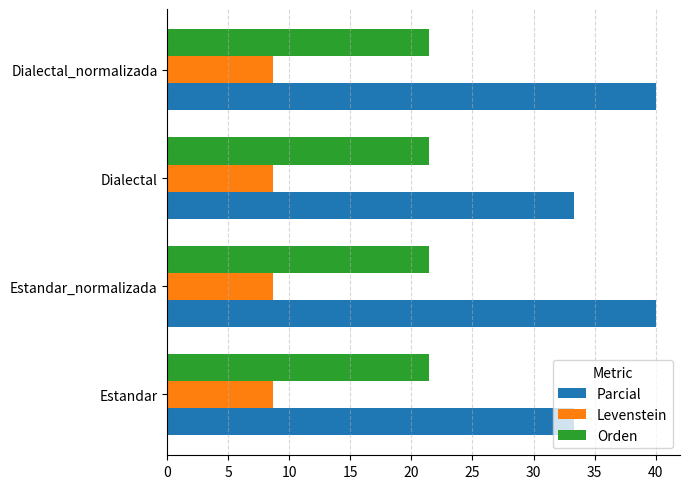

At how many categories does at least one series exceed 21?

4